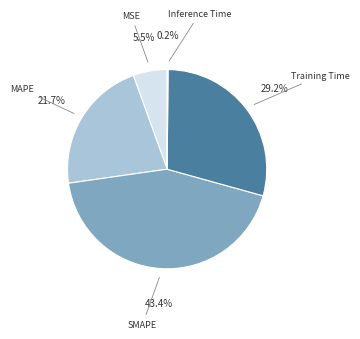

To the nearest percent, what is the difference between the largest and smallest slice percentages?

43%